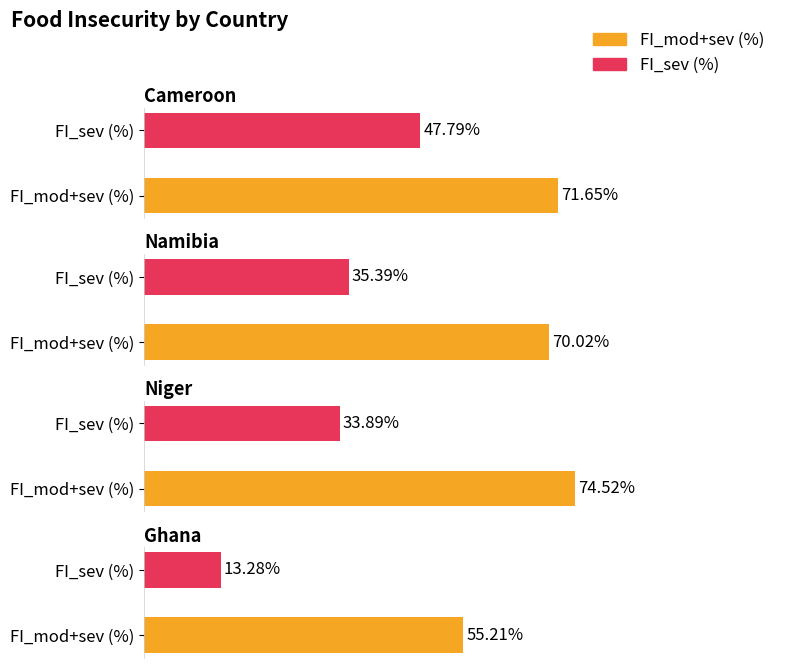

At which category is the sum across all series the highest?

Cameroon